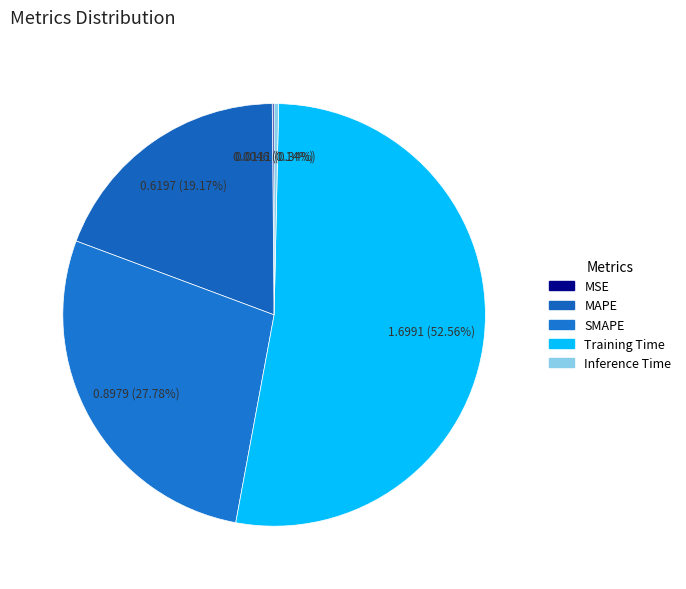

What percentage do MSE and SMAPE together represent?

27.9%